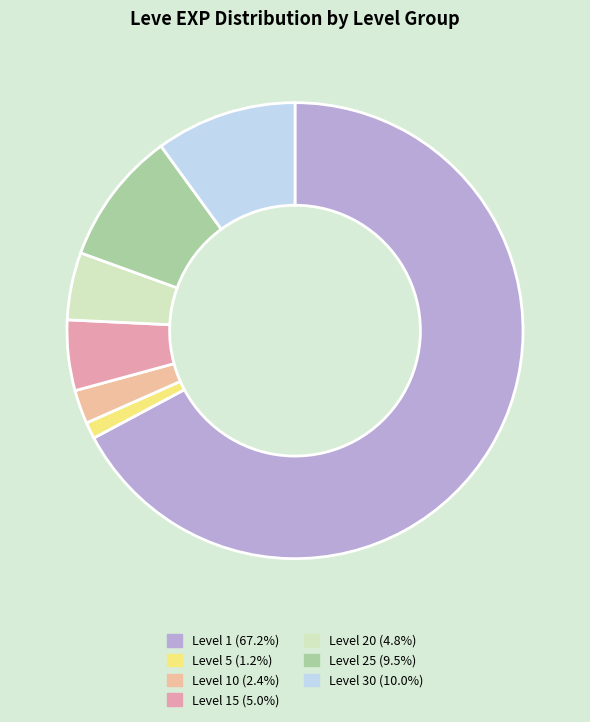

Is there a majority slice in this chart?

Yes